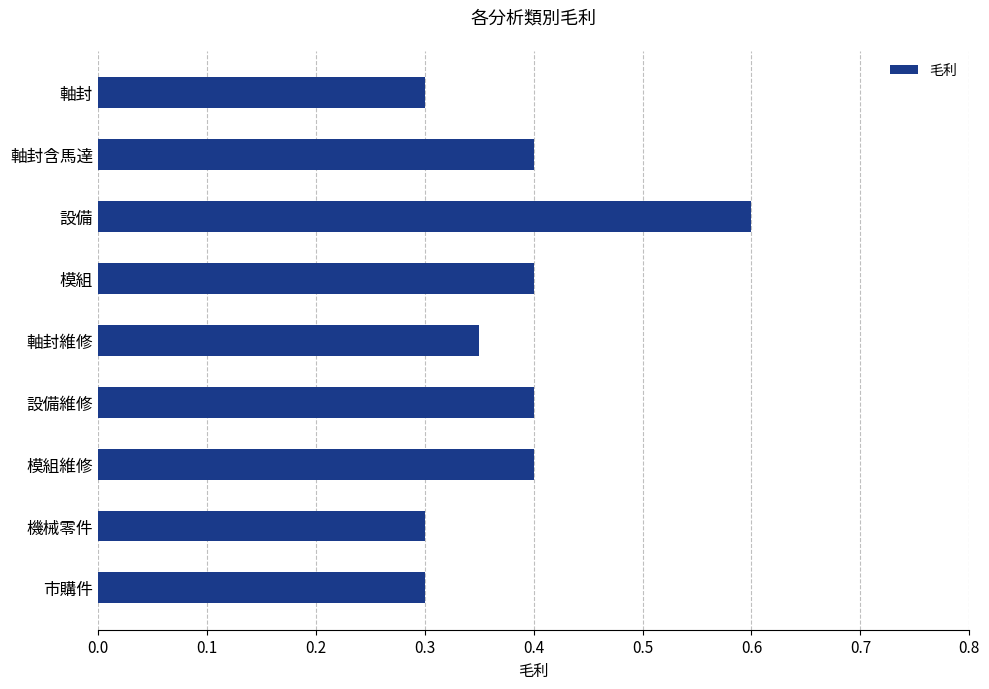

The chart shows a value of 0.3 at 軸封. True or false?

True